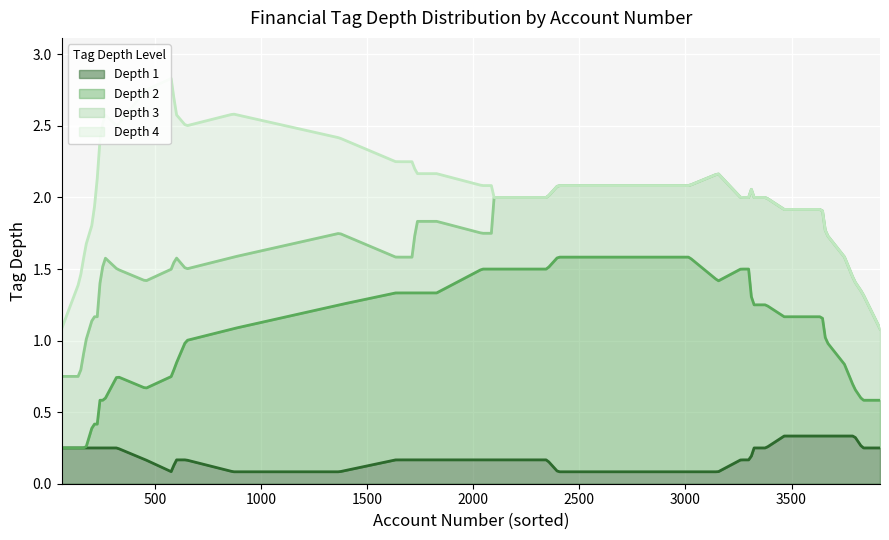

Does the chart display data point markers on the line(s)?

No